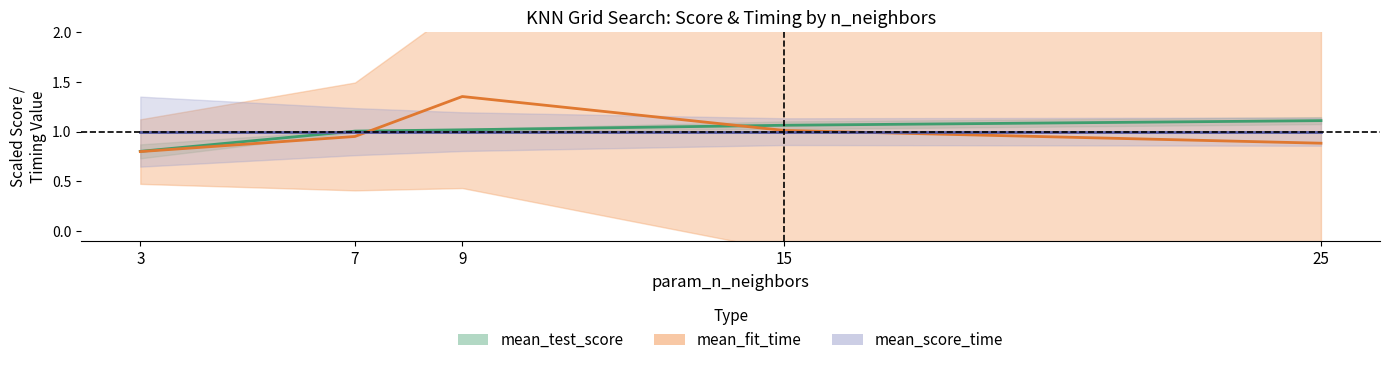

List the series in order of their peak value, lowest first.

mean_score_time, mean_test_score, mean_fit_time